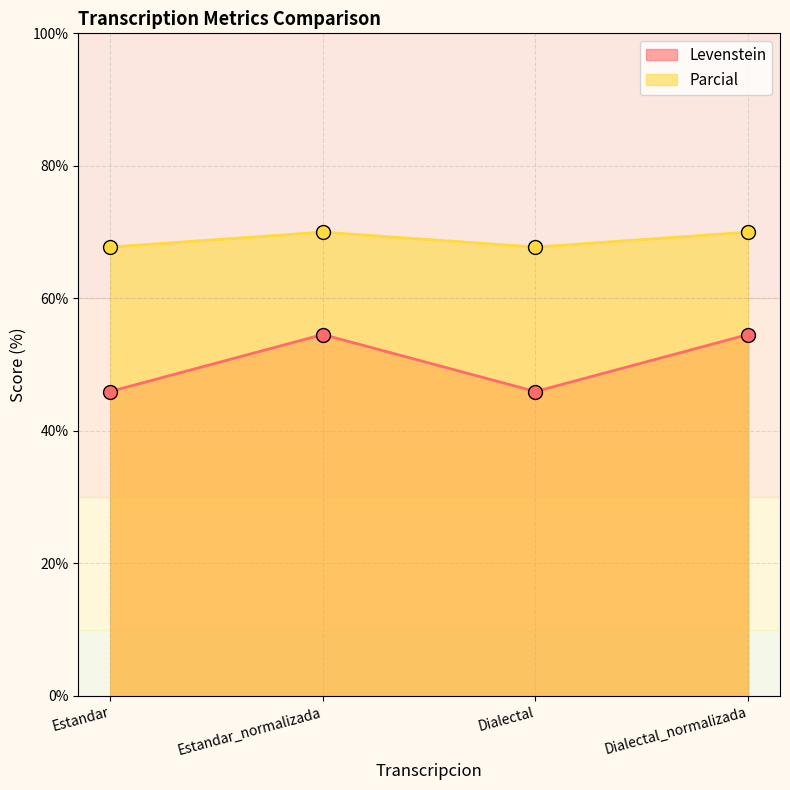

True or false: Parcial and Levenstein cross at least once.

False